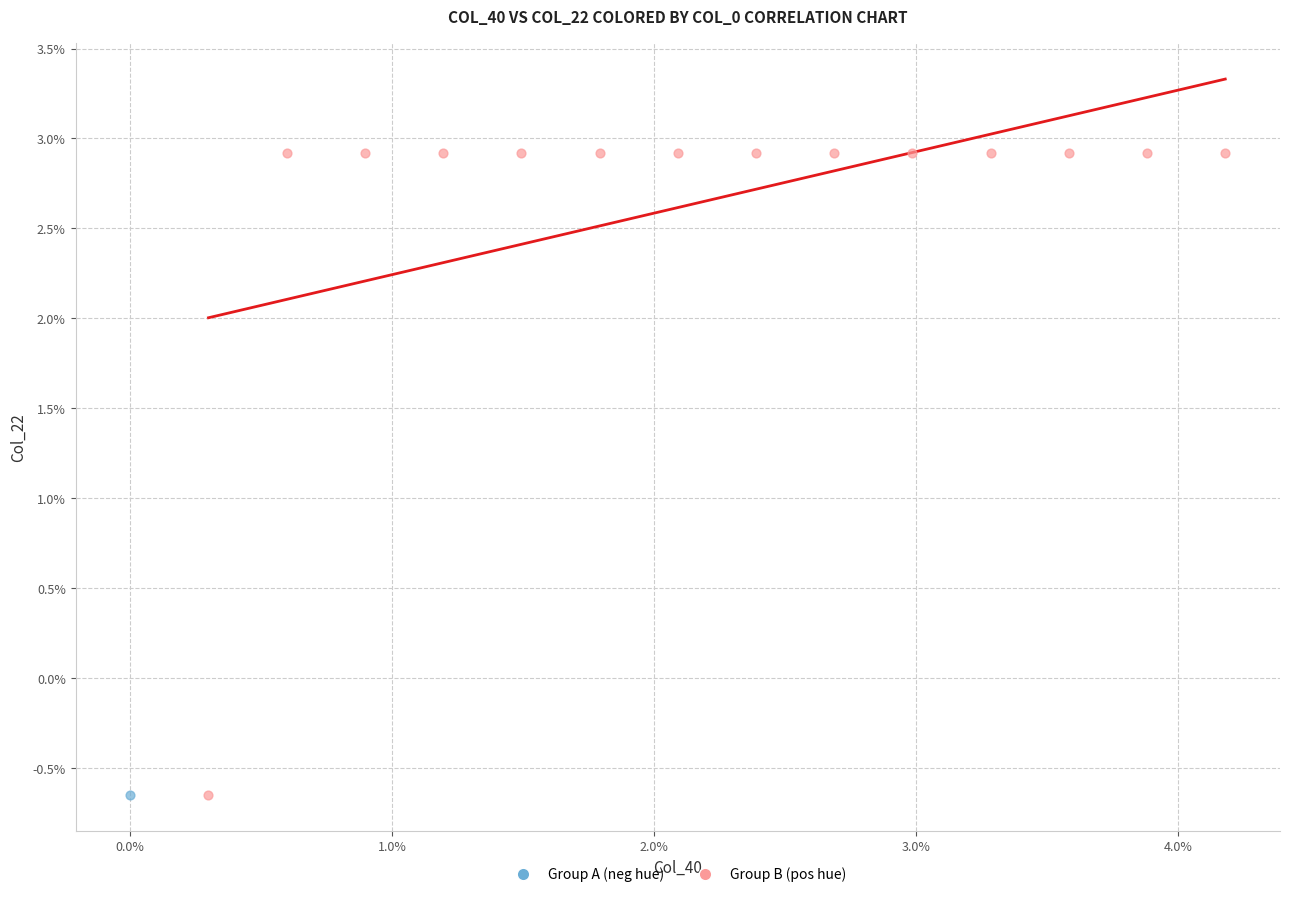

What are all the series names shown in the legend?

Group A (neg hue), Group B (pos hue)